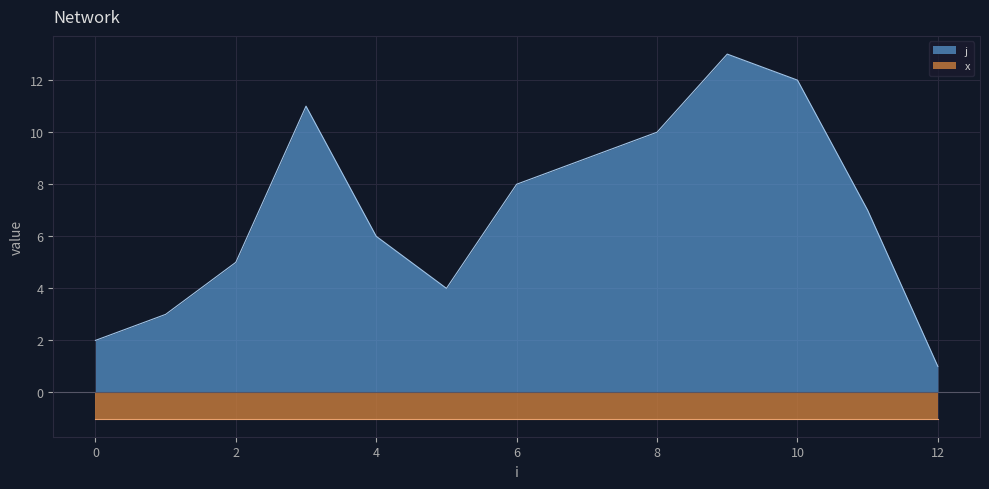

True or false: there are more than 1 points higher than both neighbors.

True